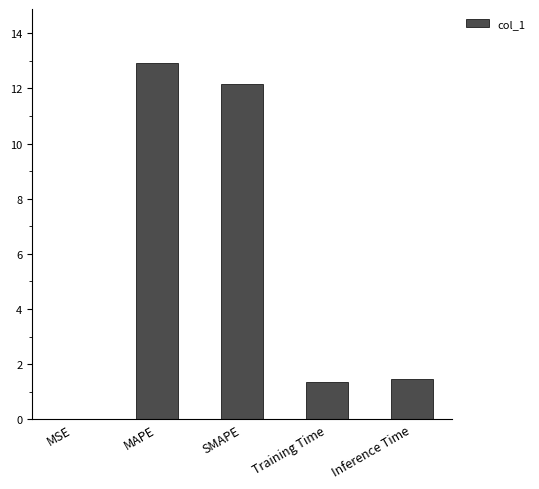

What is the sum of the values at SMAPE and Inference Time?

13.6